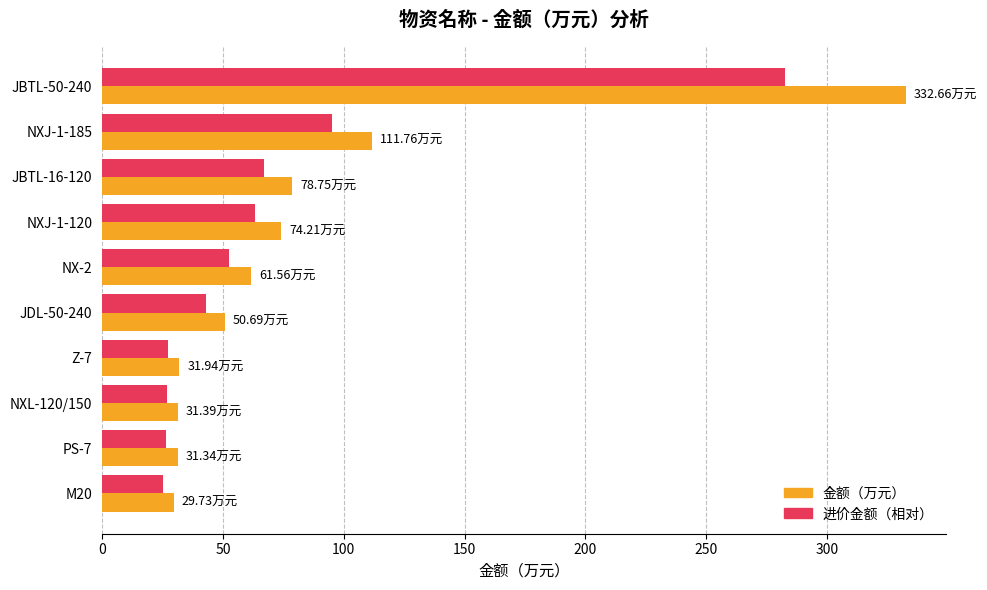

Rank the series by their maximum value, from lowest to highest.

进价金额（相对）, 金额（万元）